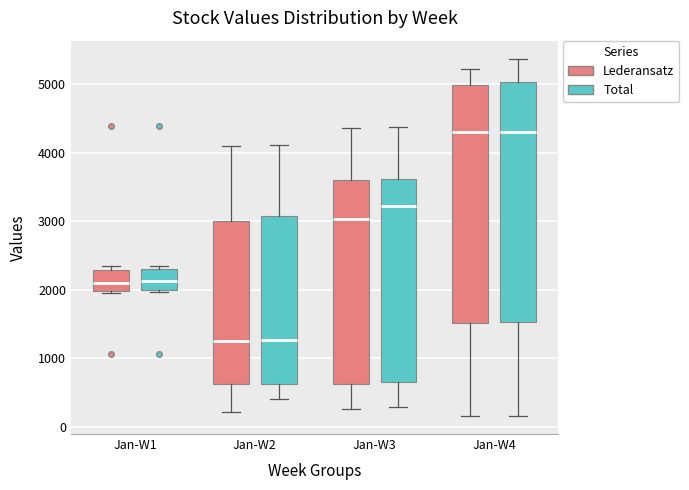

Reading left to right, read every box against the y-axis: the position of its median line, the range the box covers, and the ends of its whiskers. The values are not printed on the chart, so give them approximately, as read against the axis.

Jan-W1 (Lederansatz): median 2100, box 2000 to 2300, whiskers 1900 to 2400
Jan-W1 (Total): median 2100, box 2000 to 2300, whiskers 2000 (just below the box's lower edge) to 2400
Jan-W2 (Lederansatz): median 1200, box 600 to 3000, whiskers 200 to 4100
Jan-W2 (Total): median 1300, box 600 to 3100, whiskers 400 to 4100
Jan-W3 (Lederansatz): median 3000, box 600 to 3600, whiskers 300 to 4400
Jan-W3 (Total): median 3200, box 600 to 3600, whiskers 300 to 4400
Jan-W4 (Lederansatz): median 4300, box 1500 to 5000, whiskers 200 to 5200
Jan-W4 (Total): median 4300, box 1500 to 5000, whiskers 200 to 5400